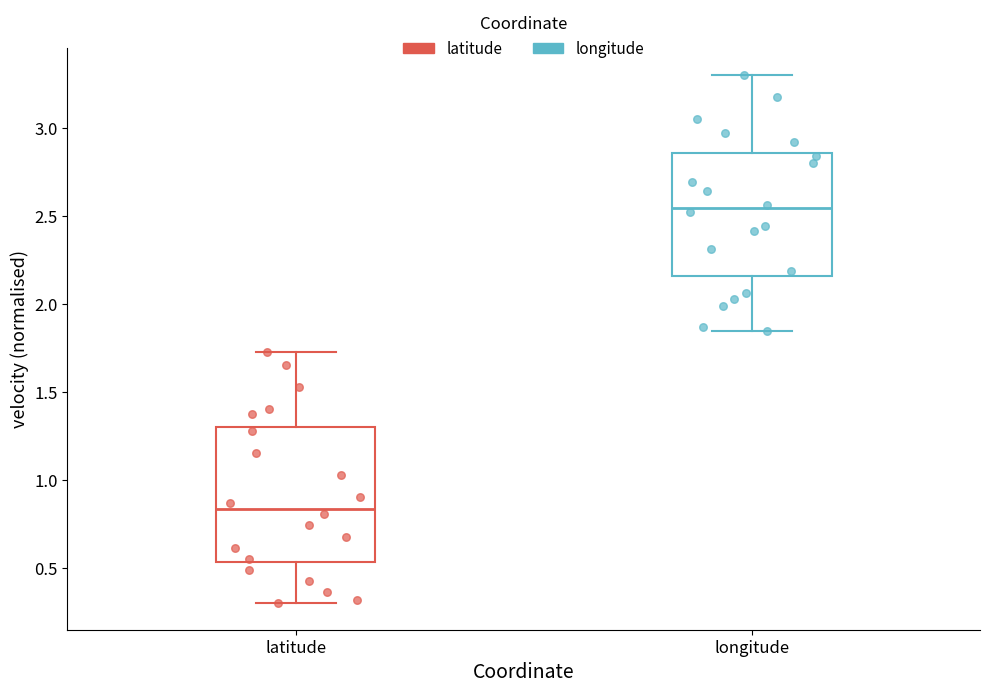

Which box has the highest median line?

longitude